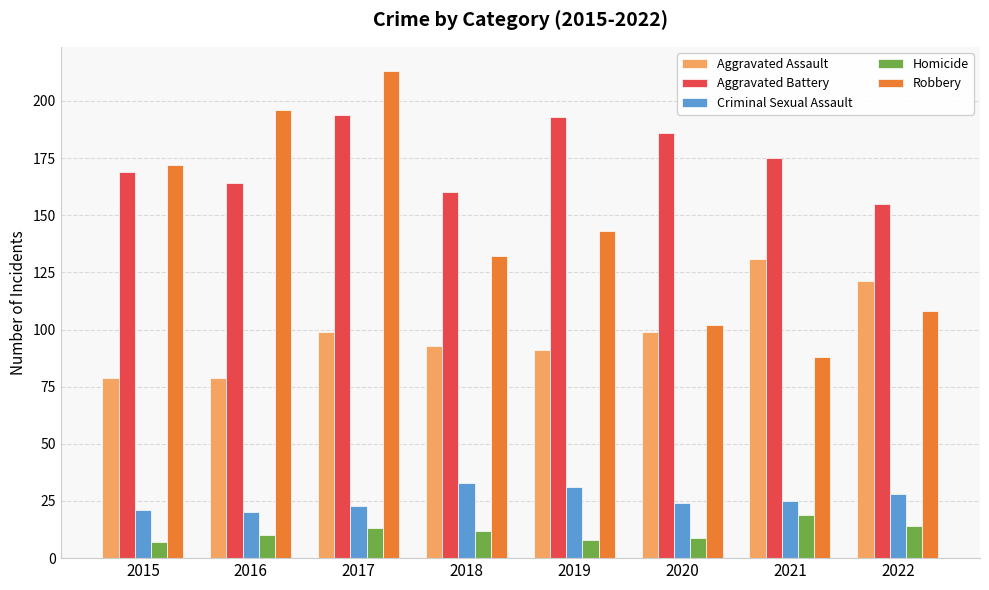

Which series has the largest range (max minus min)?

Robbery